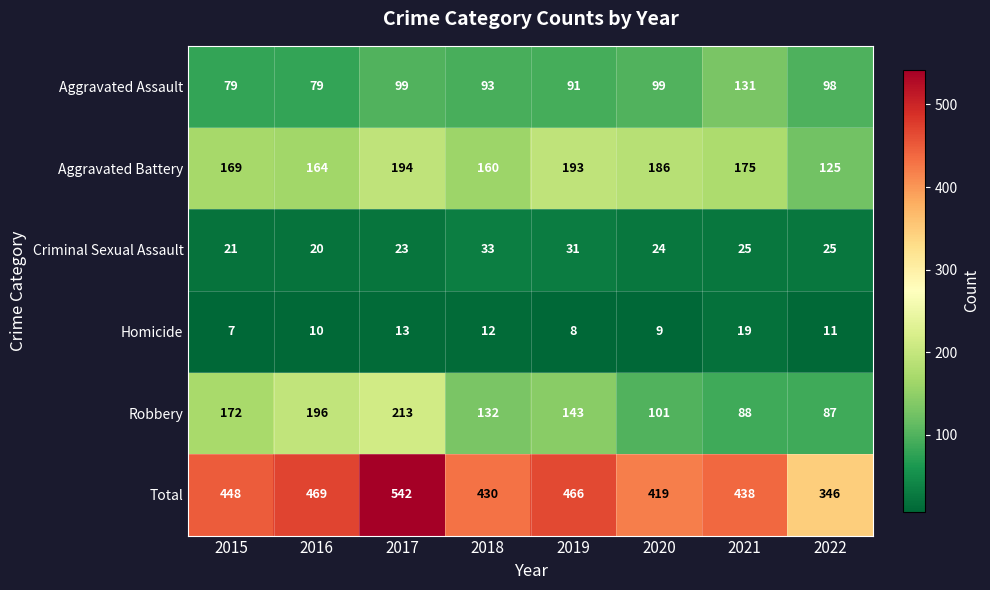

List the series in order of their peak value, lowest first.

Homicide, Criminal Sexual Assault, Aggravated Assault, Aggravated Battery, Robbery, Total